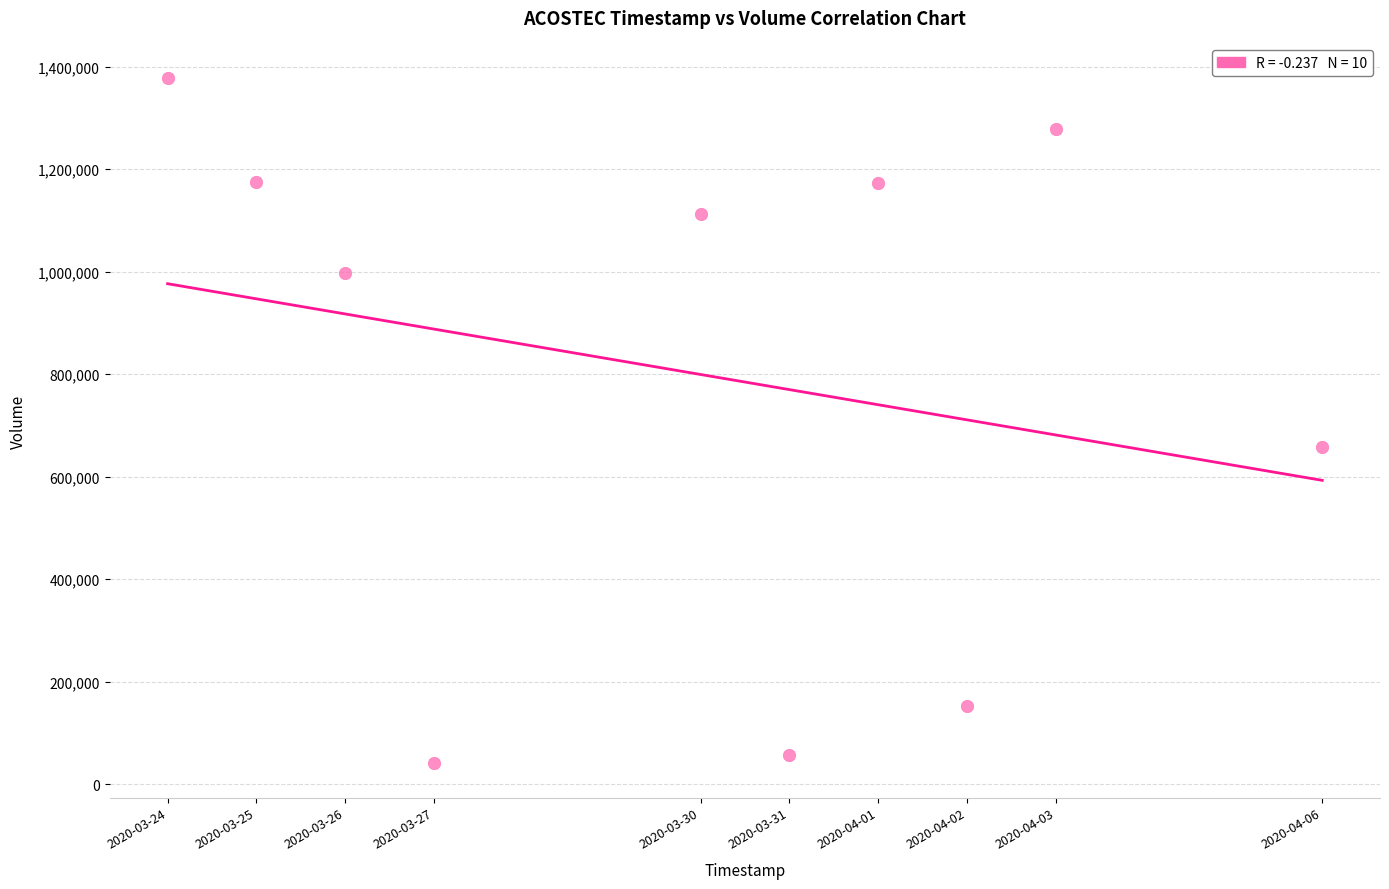

What is the average X value?

1585517760